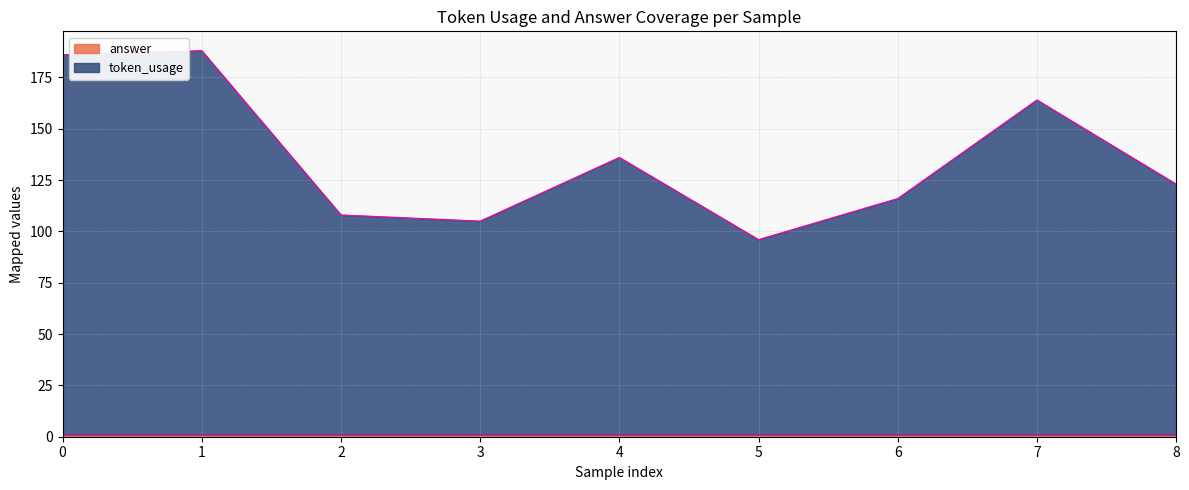

What is the difference between the maximum and minimum values?

92